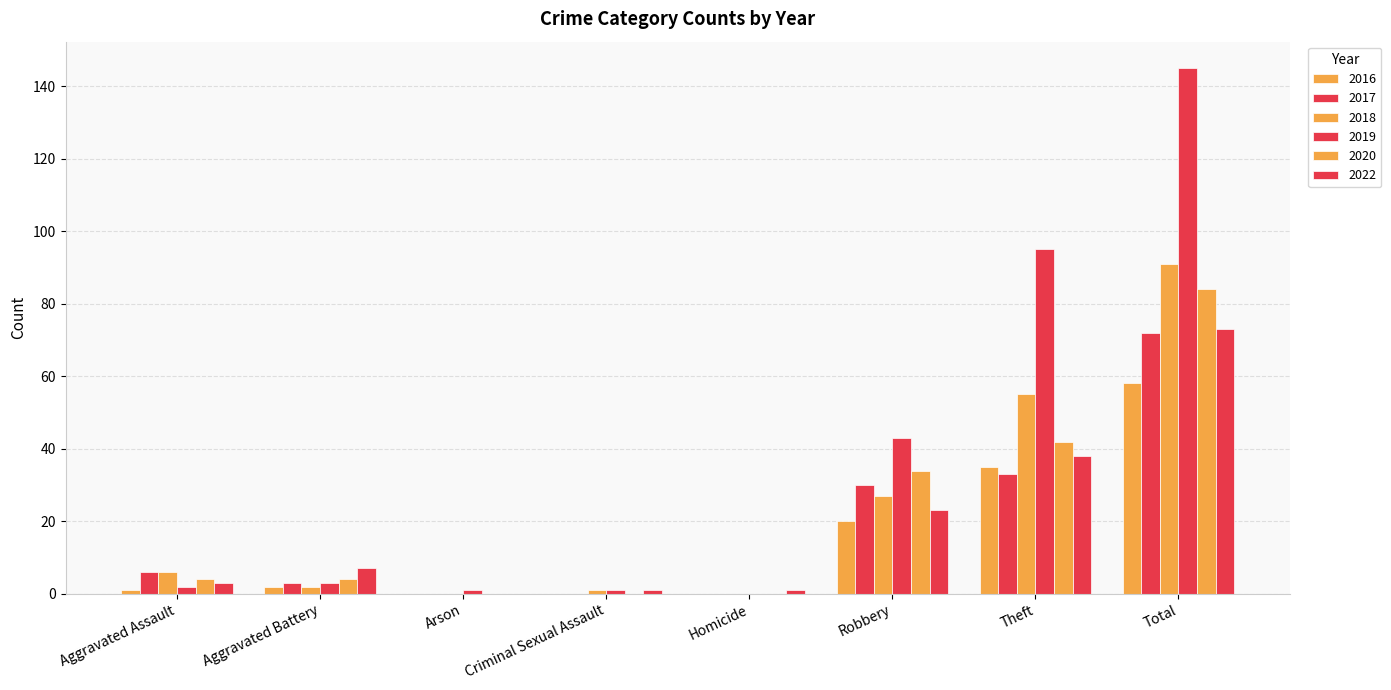

How many series are shown in this chart?

6